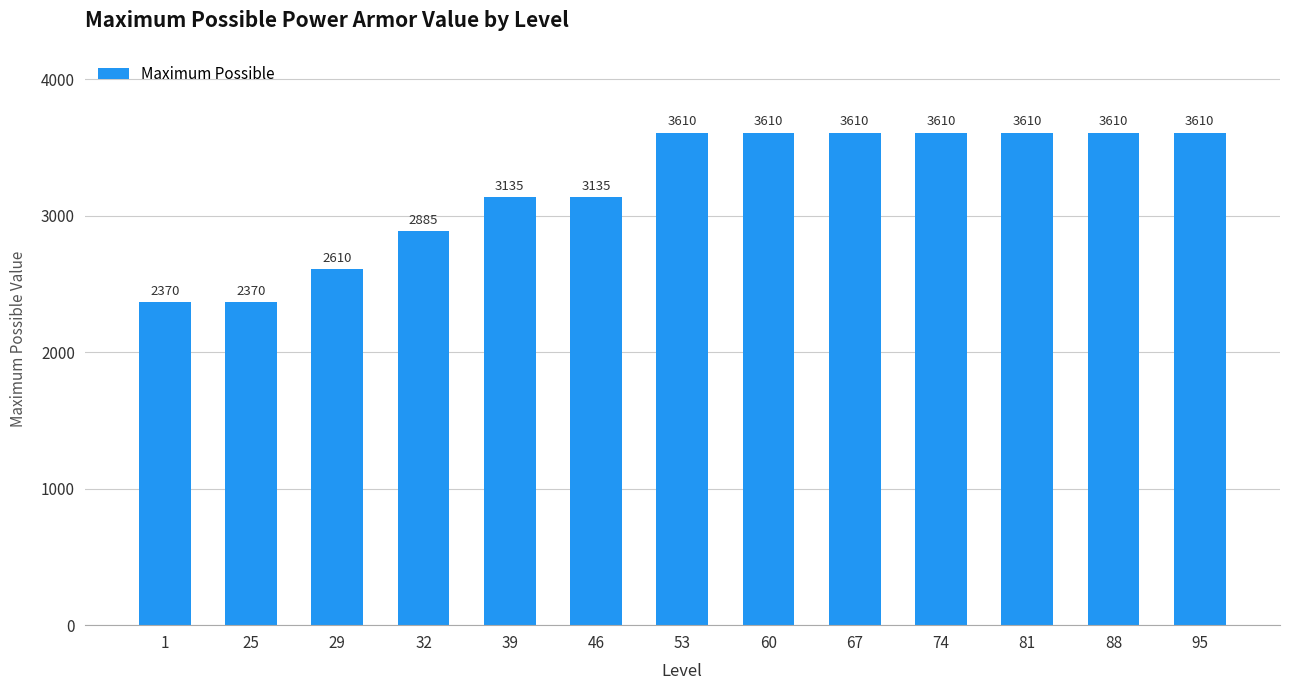

What is the maximum value shown in the chart?

3610